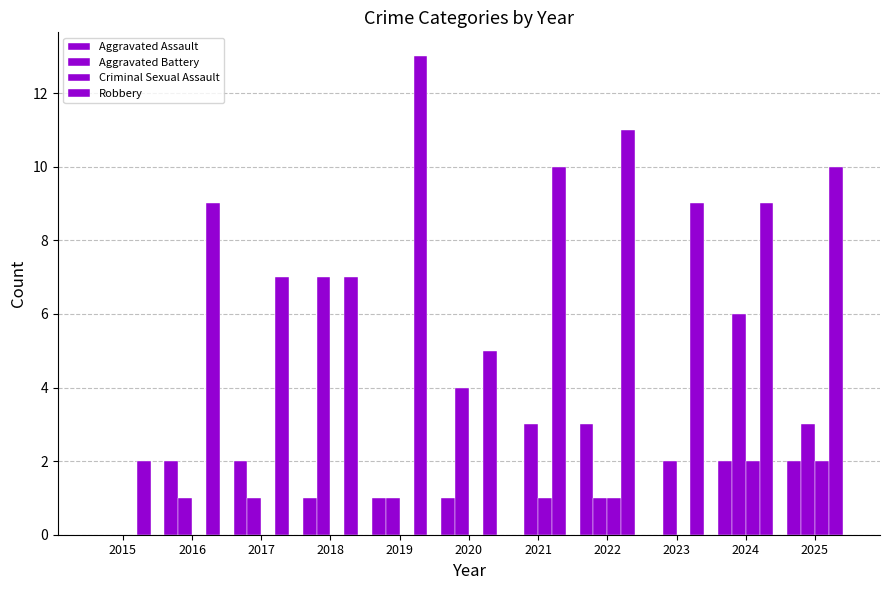

How many values in Aggravated Battery are above zero?

10